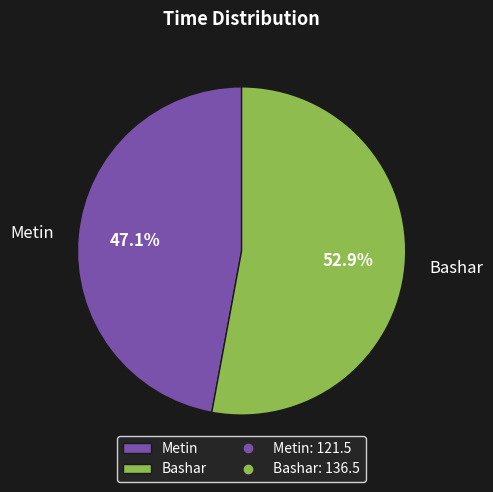

Which slice is the smallest?

Metin